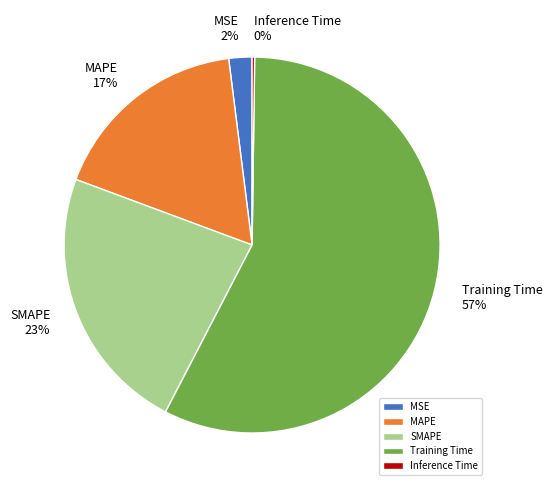

The SMAPE slice represents 23% of the pie. True or false?

True